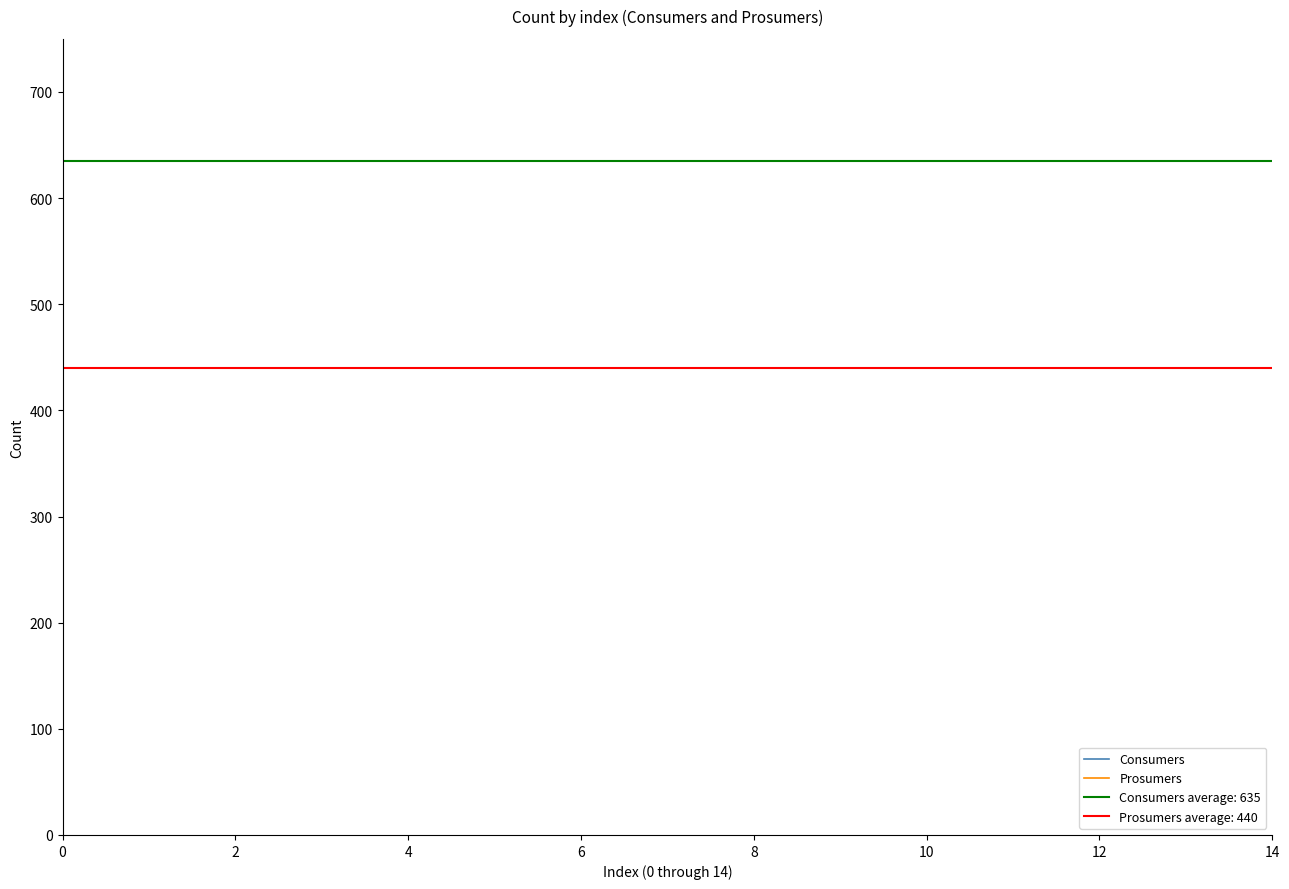

Reading left to right, transcribe all the data shown in this chart.

Consumers: 635	635	635	635	635	635	635	635	635	635	635	635	635	635	635
Prosumers: 440	440	440	440	440	440	440	440	440	440	440	440	440	440	440